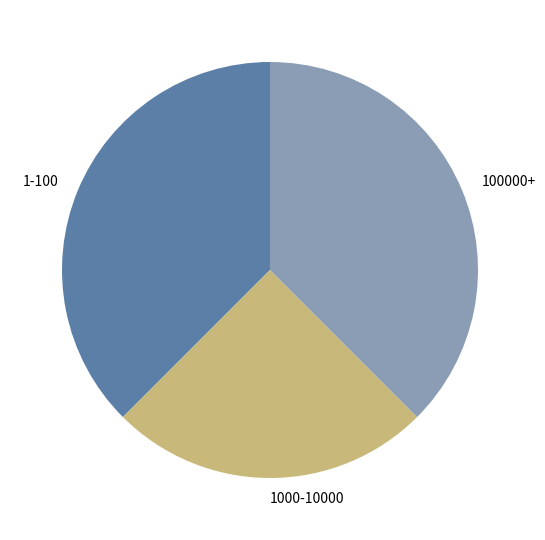

Approximately how many times larger is the value at 1-100 compared to 100000+?

1.0